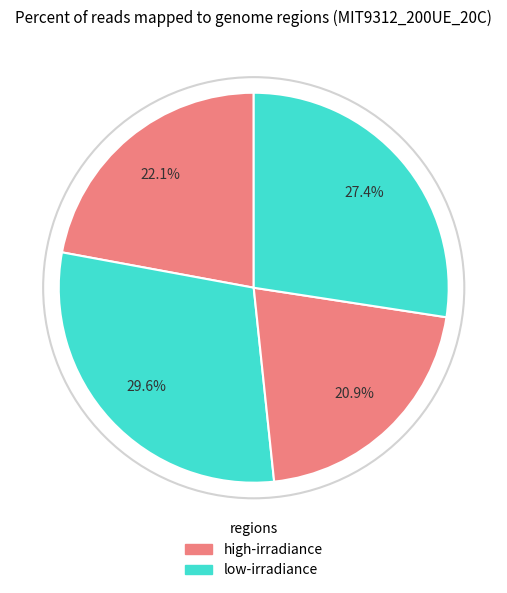

How many segments does this pie chart have?

4